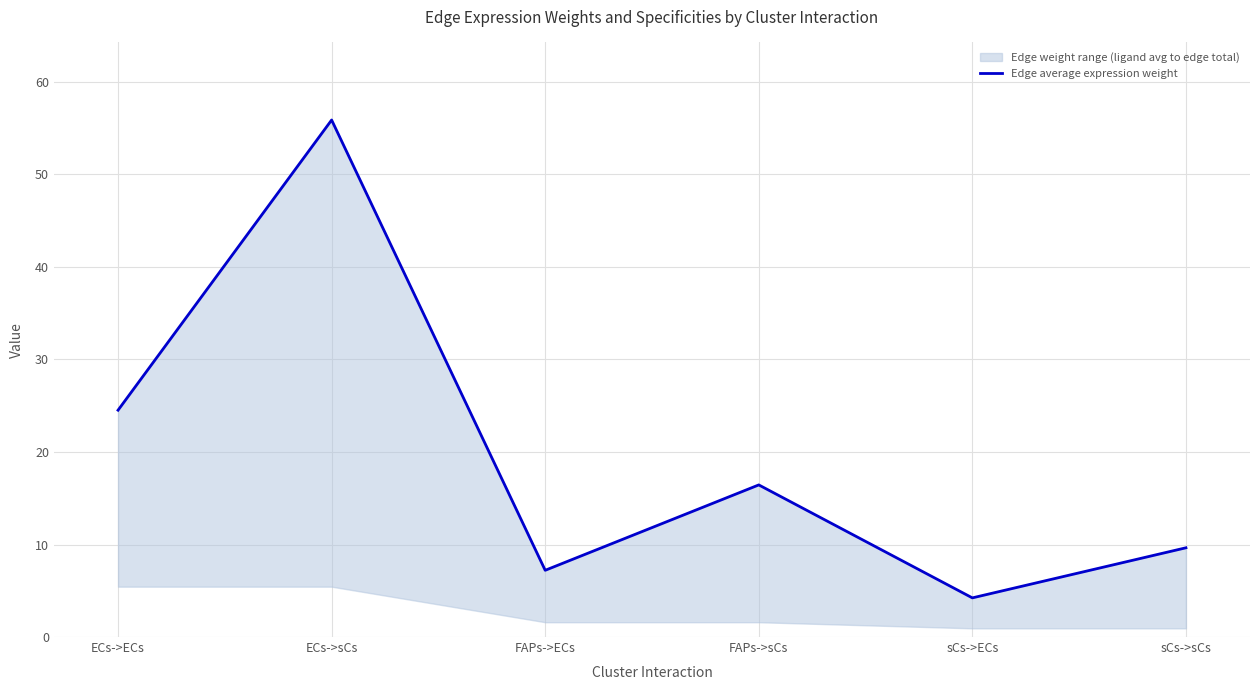

What is the label of the 2nd point from the right?

sCs->ECs